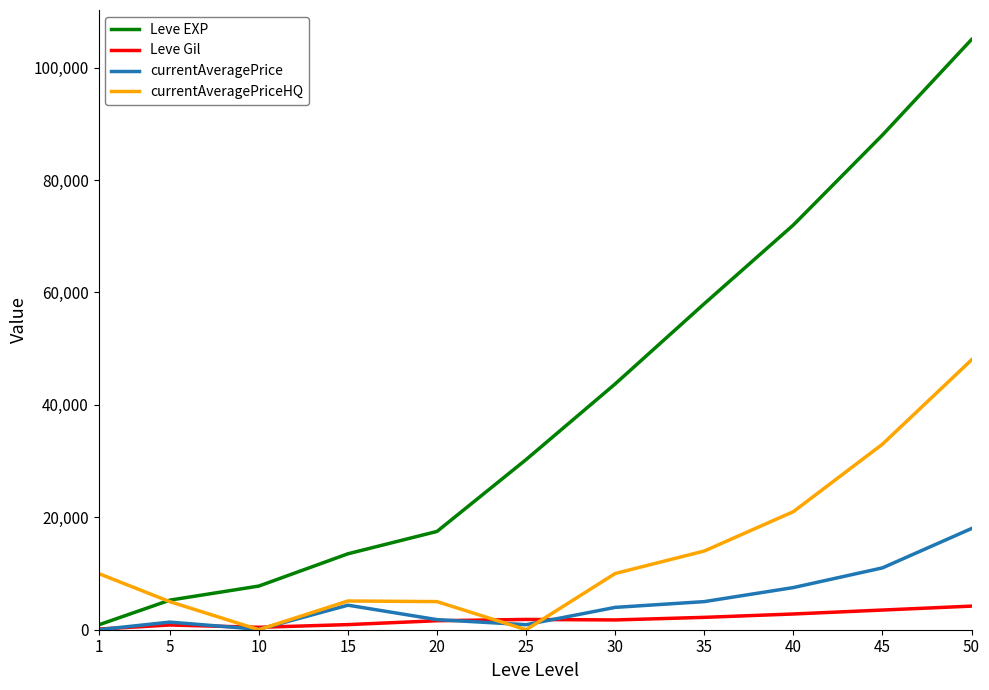

What is the difference between the highest and lowest values at 5?

4422